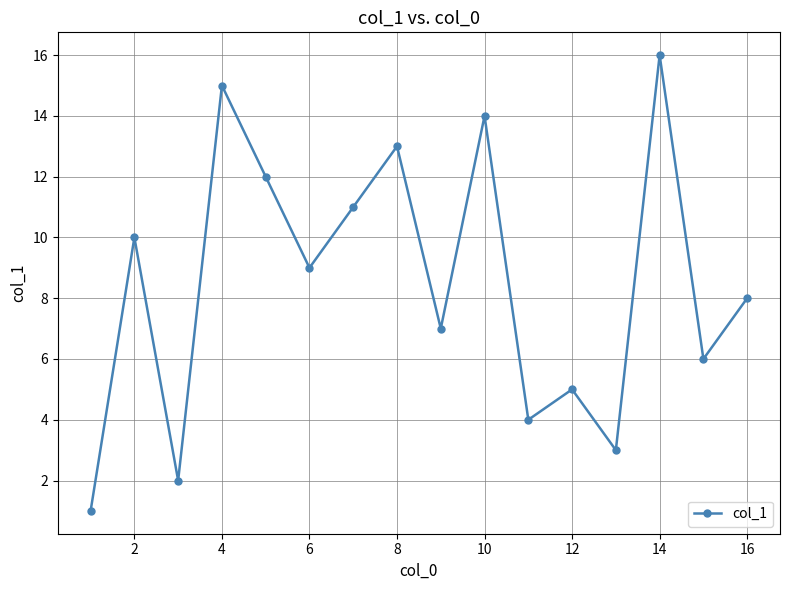

Is this an area chart (filled region under the line)?

No